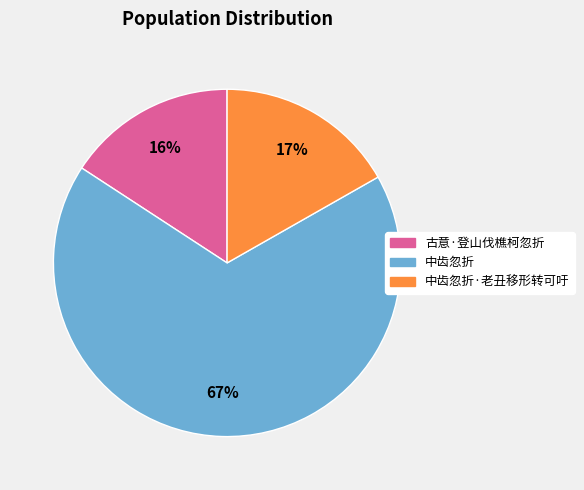

Is there any slice that represents more than half of the pie?

Yes